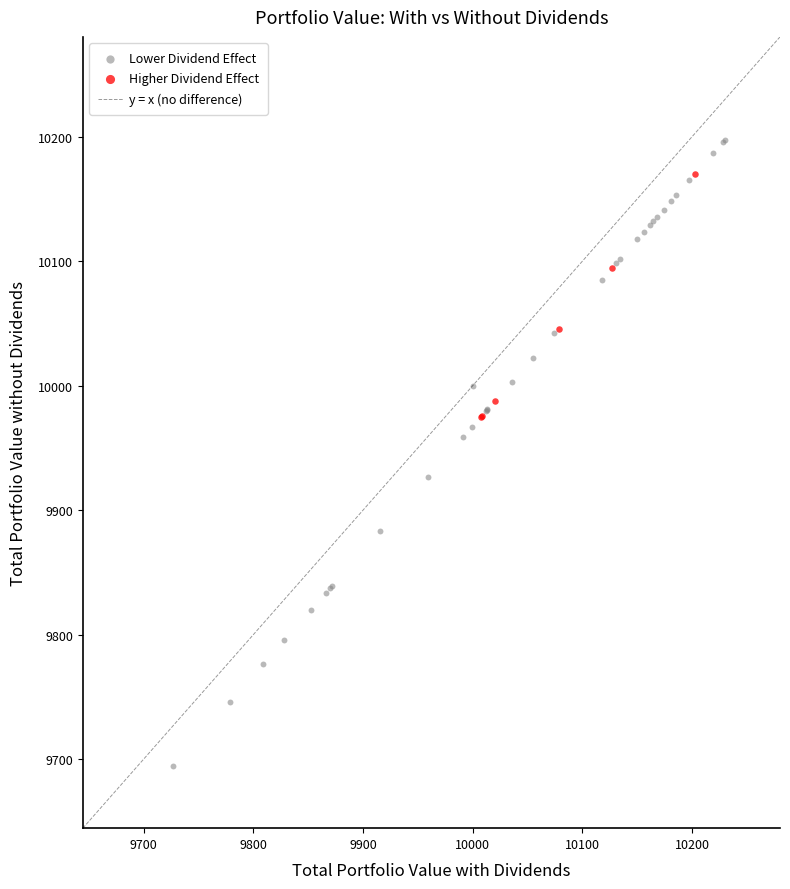

Which series has the widest spread of Y values?

Lower Dividend Effect